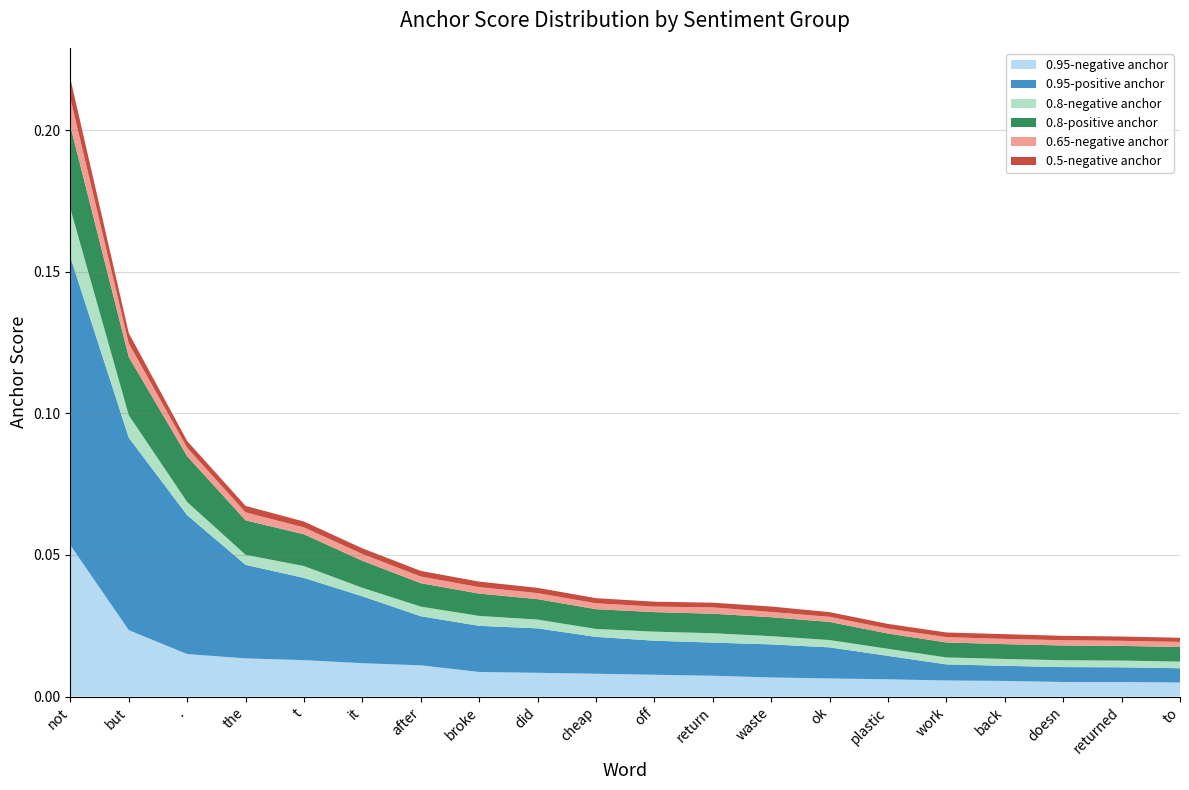

Reading right to left, transcribe all the data shown in this chart.

0.95-negative anchor: 0.0	0.0	0.0	0.0	0.0	0.0	0.0	0.0	0.0	0.0	0.0	0.0	0.0	0.0	0.0	0.0	0.0	0.0	0.0	0.1
0.95-positive anchor: 0.0	0.0	0.0	0.0	0.0	0.0	0.0	0.0	0.0	0.0	0.0	0.0	0.0	0.0	0.0	0.0	0.0	0.0	0.1	0.1
0.8-negative anchor: 0.0	0.0	0.0	0.0	0.0	0.0	0.0	0.0	0.0	0.0	0.0	0.0	0.0	0.0	0.0	0.0	0.0	0.0	0.0	0.0
0.8-positive anchor: 0.0	0.0	0.0	0.0	0.0	0.0	0.0	0.0	0.0	0.0	0.0	0.0	0.0	0.0	0.0	0.0	0.0	0.0	0.0	0.0
0.65-negative anchor: 0.0	0.0	0.0	0.0	0.0	0.0	0.0	0.0	0.0	0.0	0.0	0.0	0.0	0.0	0.0	0.0	0.0	0.0	0.0	0.0
0.5-negative anchor: 0.0	0.0	0.0	0.0	0.0	0.0	0.0	0.0	0.0	0.0	0.0	0.0	0.0	0.0	0.0	0.0	0.0	0.0	0.0	0.0